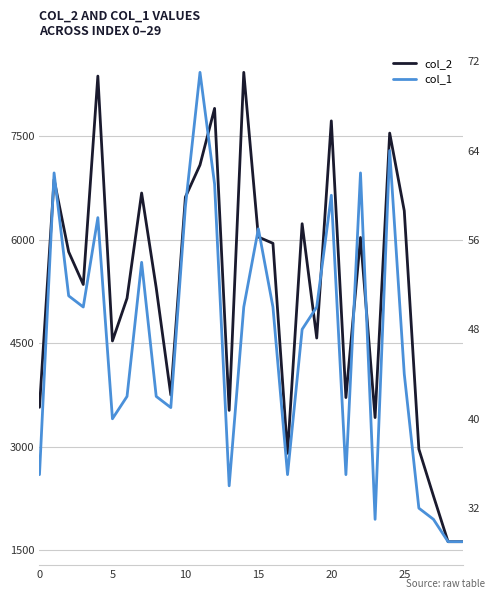

What is the value of the col_2 point at the 6th from the left?

4532